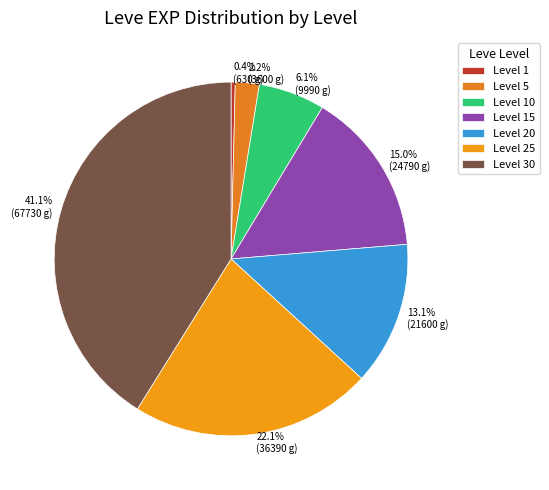

Which category has the smallest portion of the pie?

Level 1